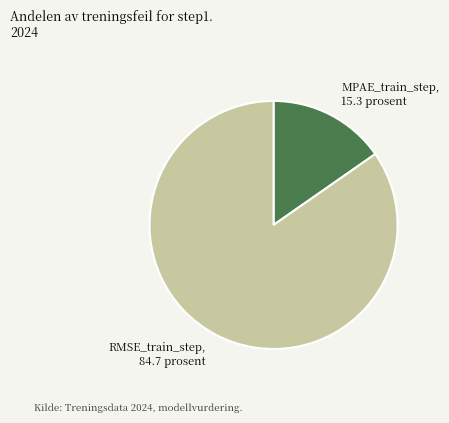

Is there any slice that represents more than half of the pie?

Yes